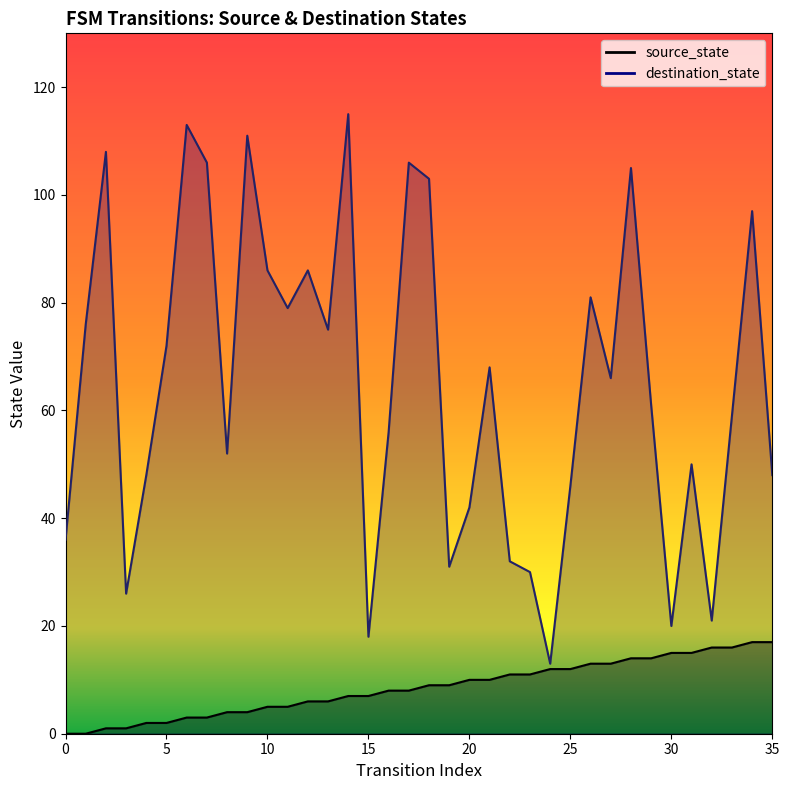

Reading left to right, what are all the values shown in this chart?

source_state: 0=0	1=0	2=1	3=1	4=2	5=2	6=3	7=3	8=4	9=4	10=5	11=5	12=6	13=6	14=7	15=7	16=8	17=8	18=9	19=9	20=10	21=10	22=11	23=11	24=12	25=12	26=13	27=13	28=14	29=14	30=15	31=15	32=16	33=16	34=17	35=17
destination_state: 0=36	1=76	2=108	3=26	4=48	5=72	6=113	7=106	8=52	9=111	10=86	11=79	12=86	13=75	14=115	15=18	16=56	17=106	18=103	19=31	20=42	21=68	22=32	23=30	24=13	25=46	26=81	27=66	28=105	29=61	30=20	31=50	32=21	33=59	34=97	35=48